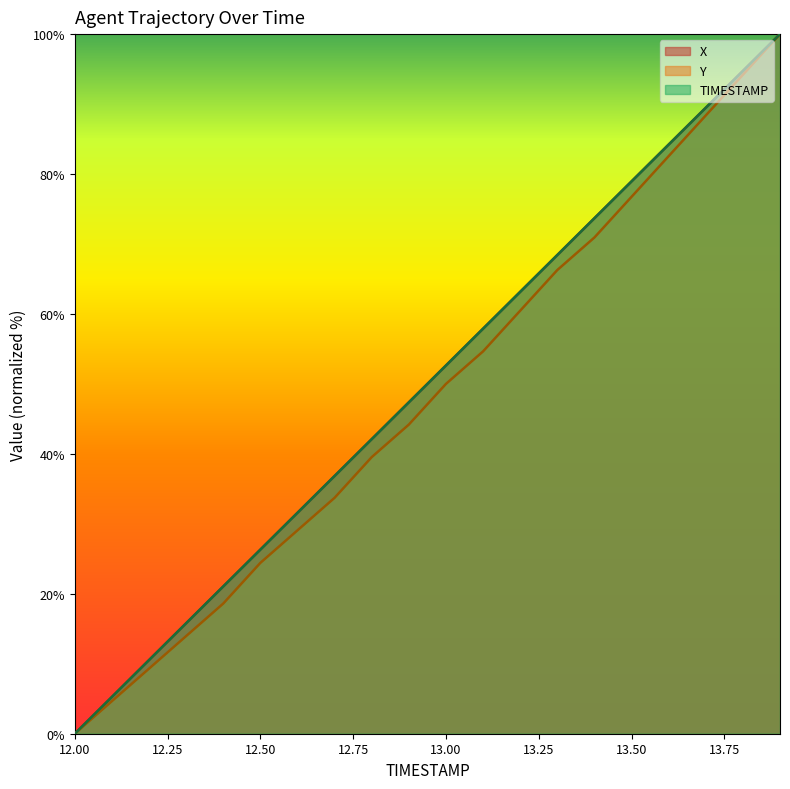

At which category is the sum across all series the highest?

13.9